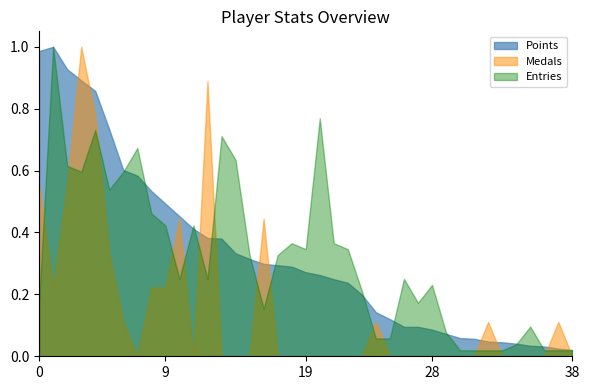

The Medals series shows -0.7 at 19. True or false?

False